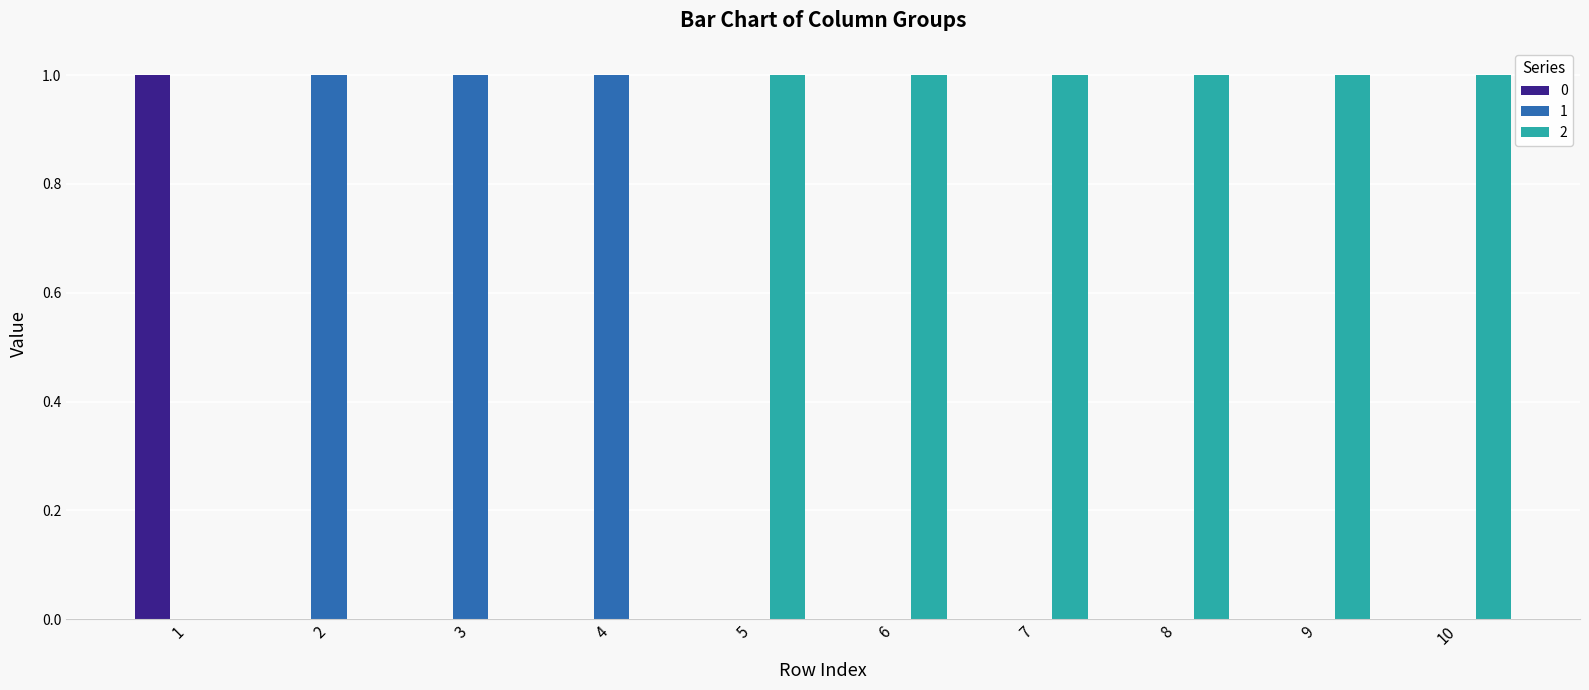

What is the sum of all 0 values?

1